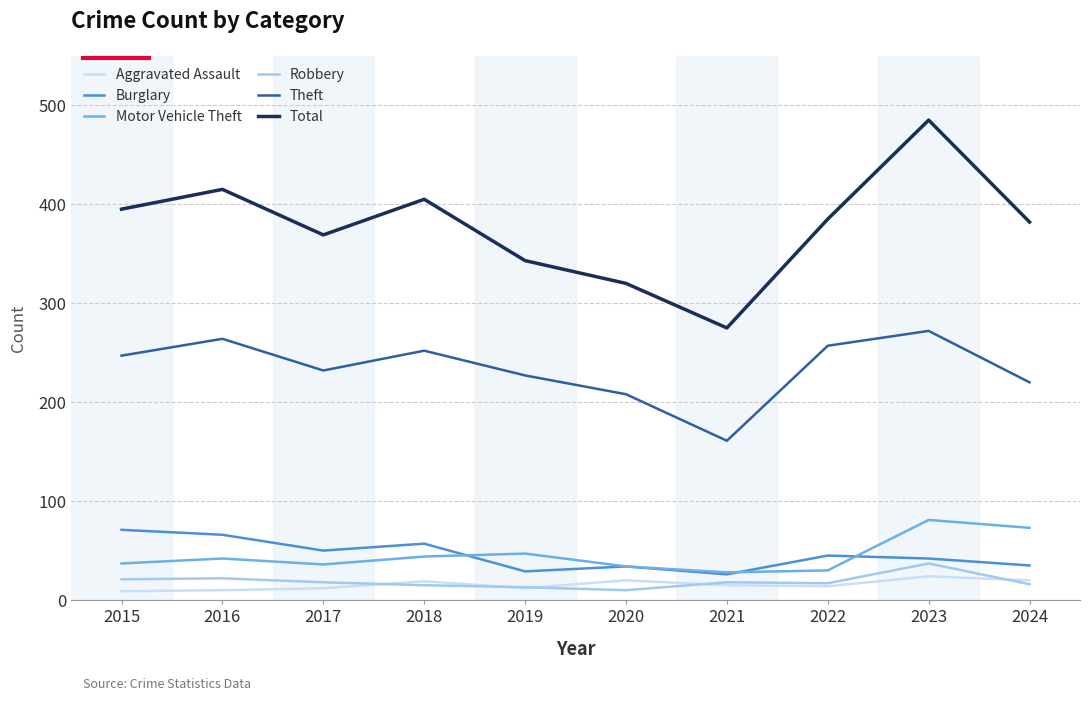

What is the minimum value shown in the chart?

9